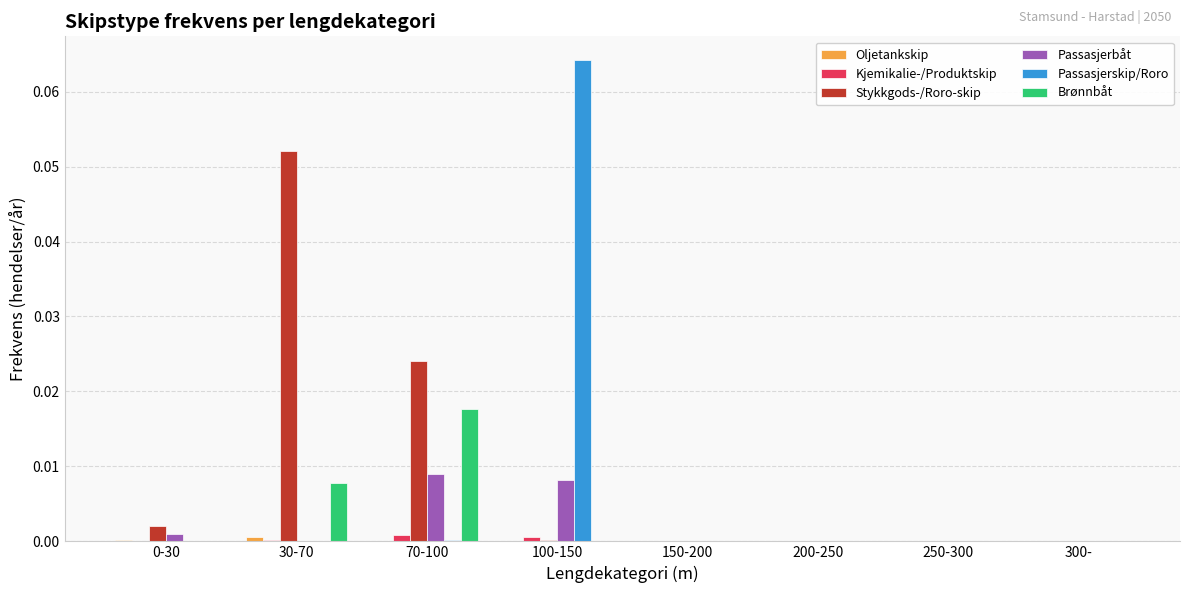

Which series changed the most between 70-100 and 300-?

Stykkgods-/Roro-skip